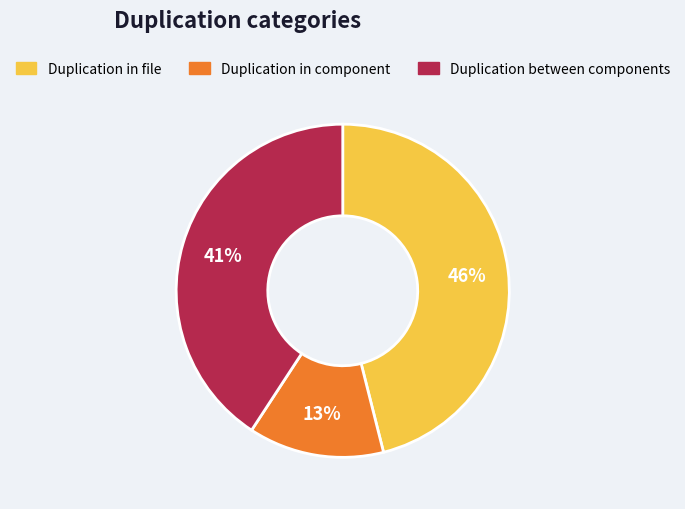

How many slices are in this pie chart?

3